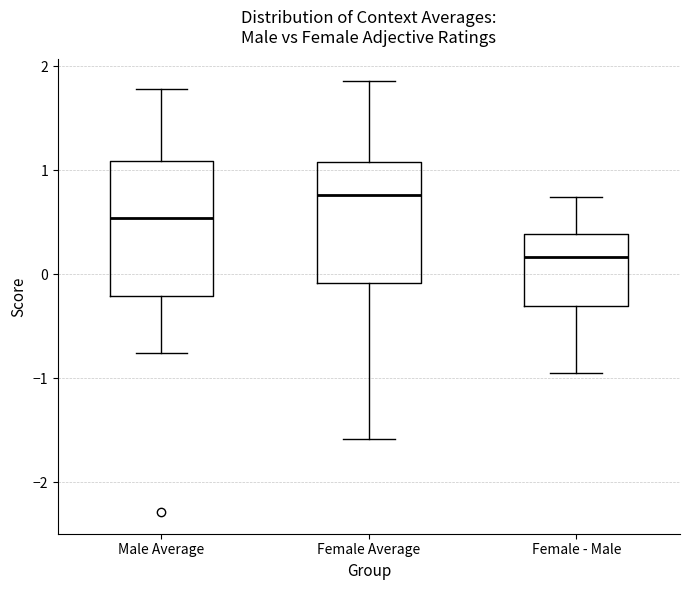

Comparing the boxes themselves (not the whiskers), which one is the tallest?

Male Average